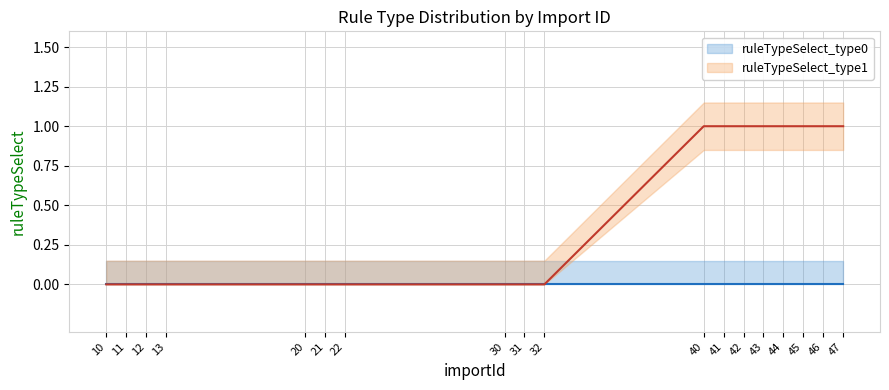

List the labels in order of value, smallest first.

10, 11, 12, 13, 20, 21, 22, 30, 31, 32, 40, 41, 42, 43, 44, 45, 46, 47